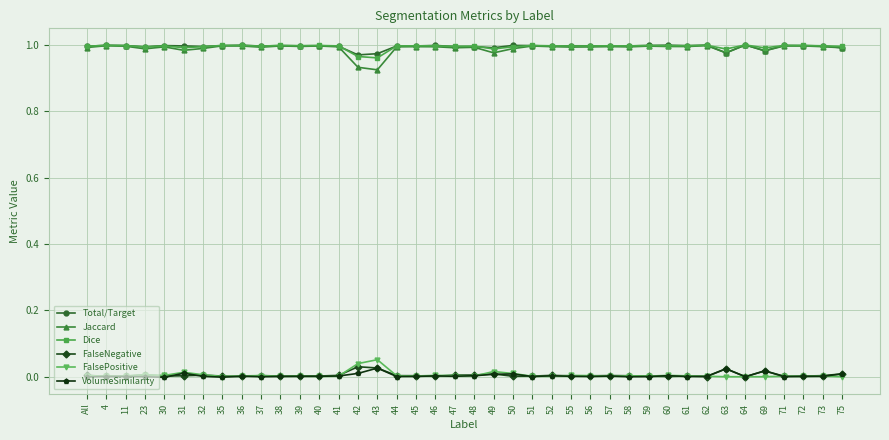

The Jaccard series shows 1.0 at 31. True or false?

True